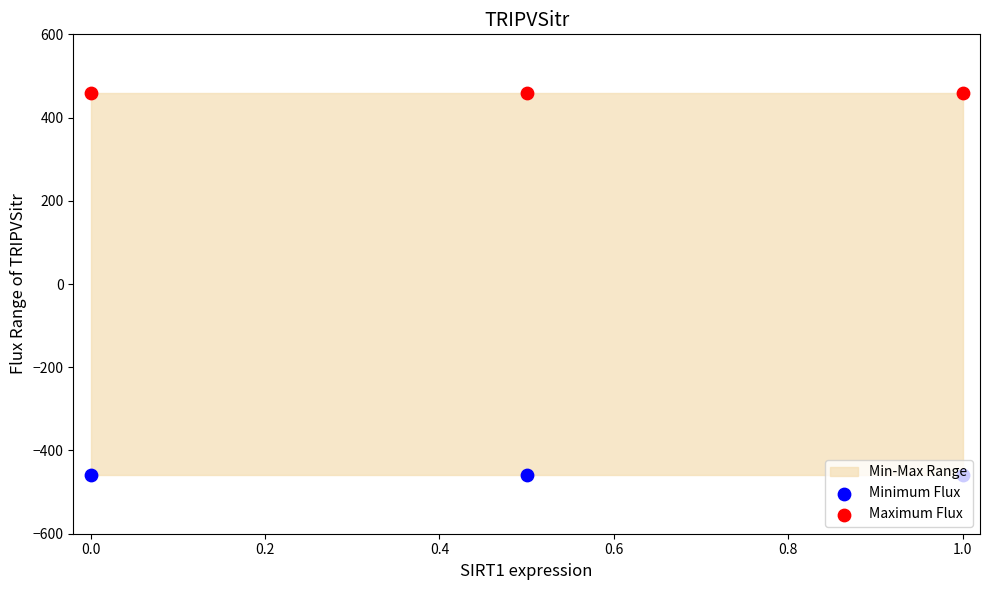

Which series reaches the minimum Y coordinate?

Minimum Flux